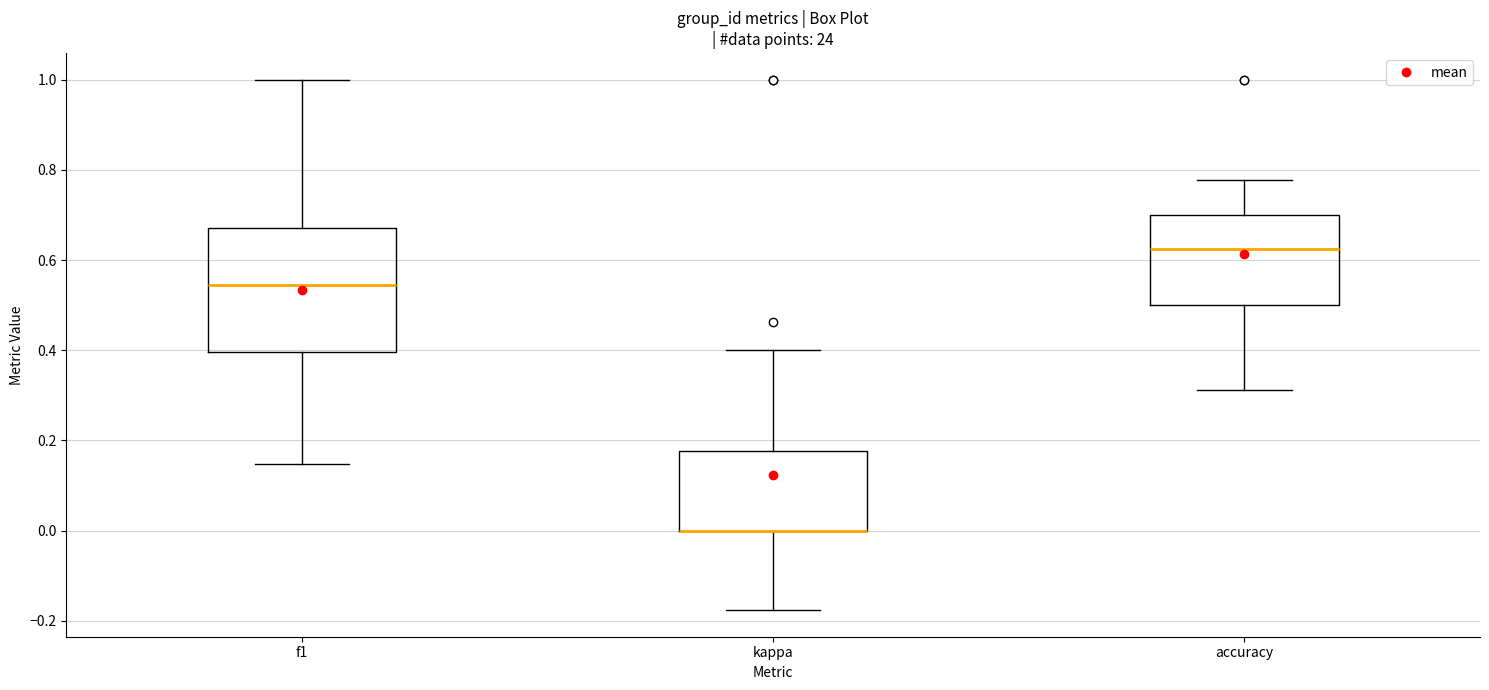

Reading left to right, transcribe this box plot: for each box, give where its median line is, the range the box spans, and where its two whiskers end, as read against the y-axis. The values are not printed on the chart, so give them approximately, as read against the axis.

f1: median 0.54, box 0.40 to 0.68, whiskers 0.14 to 1.00
kappa: median 0.00 (drawn on the box's lower edge), box 0.00 to 0.18, whiskers -0.18 to 0.40
accuracy: median 0.62, box 0.50 to 0.70, whiskers 0.32 to 0.78